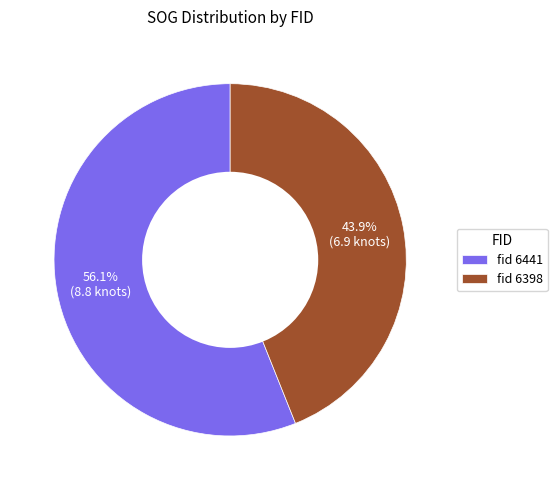

Rank the categories by value from highest to lowest.

fid 6441, fid 6398